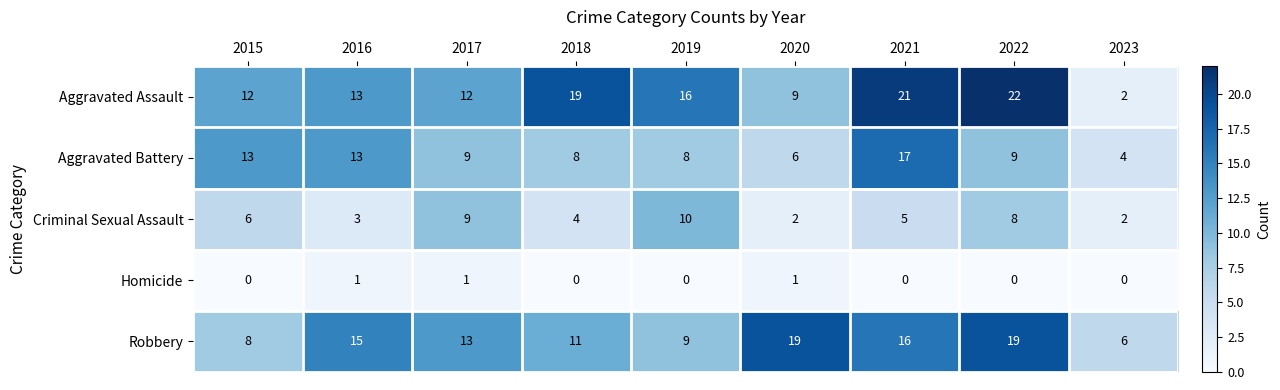

What is the spread (max minus min) of values at 2023?

6